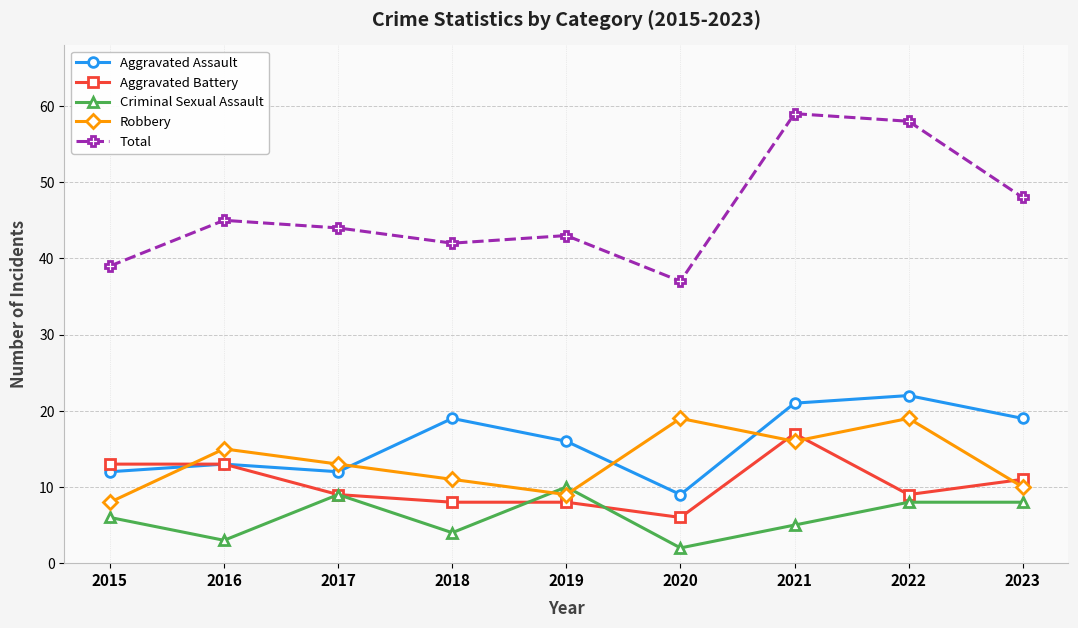

What is the value of the Total point at the 9th from the left?

48